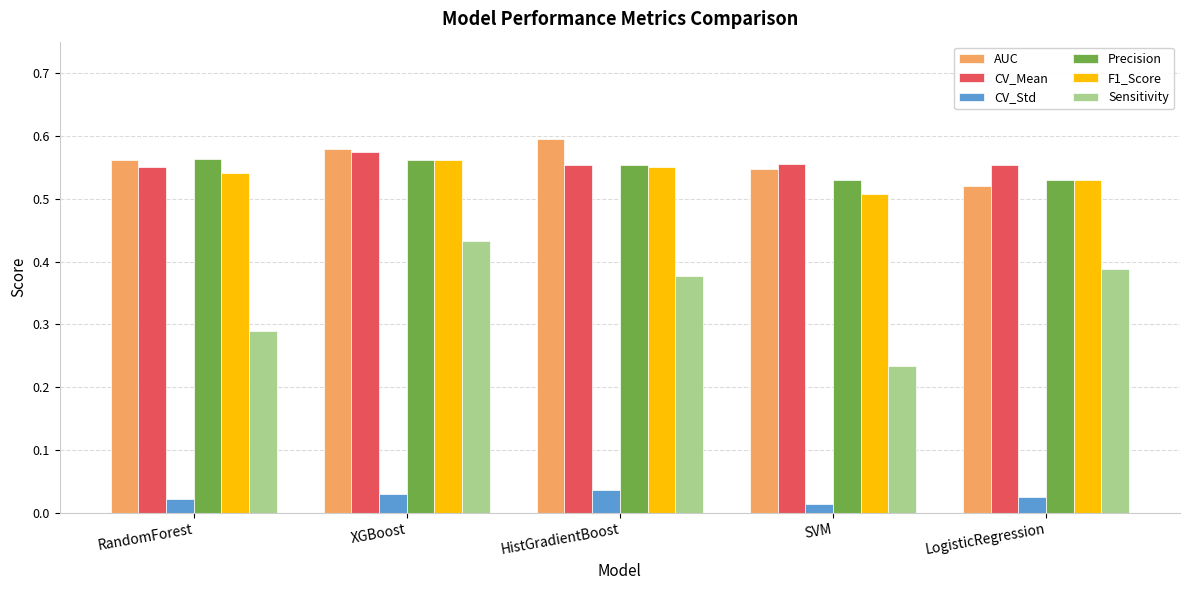

Is the value of AUC at SVM greater than the value of Precision at XGBoost?

No